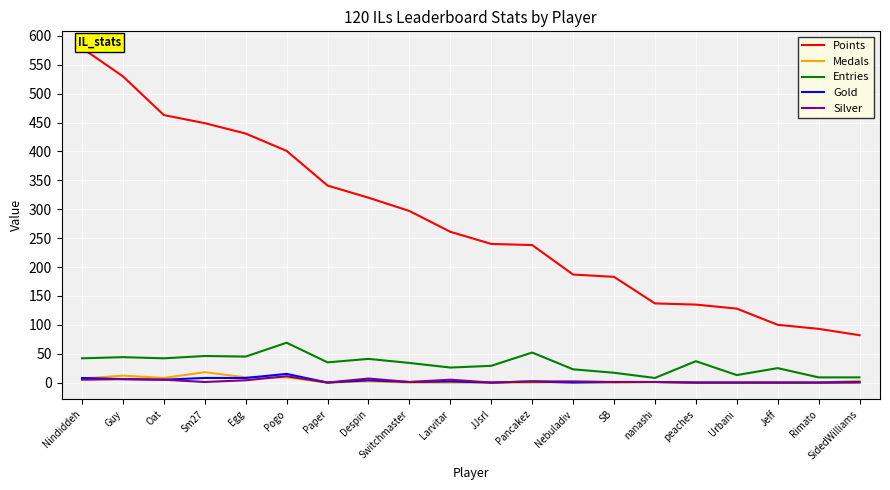

What is the spread (max minus min) of values at SidedWilliams?

82